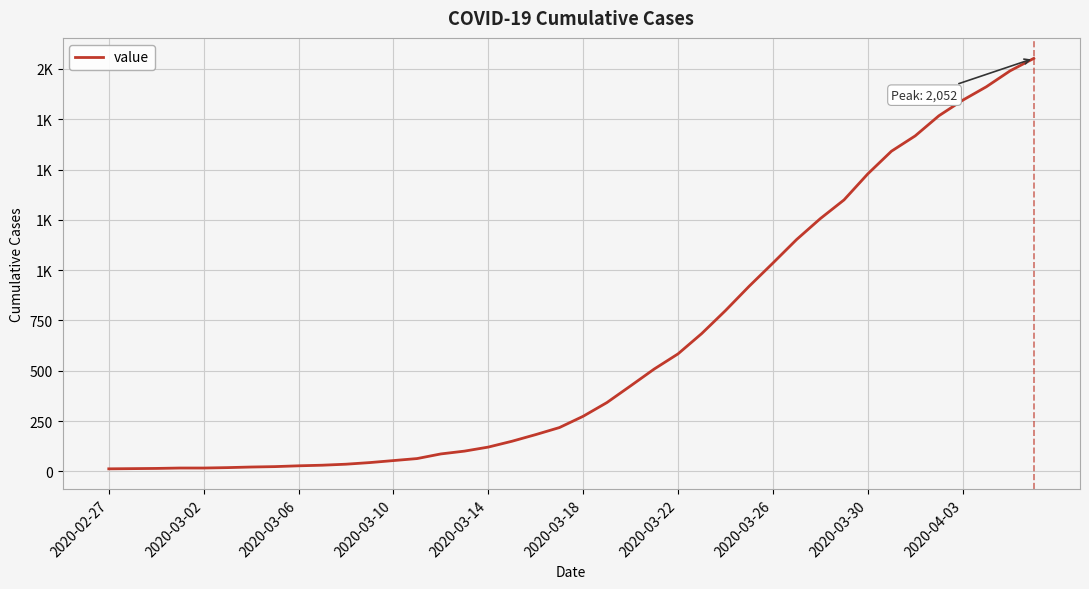

Which category has the lowest value across all series?

2020-02-27